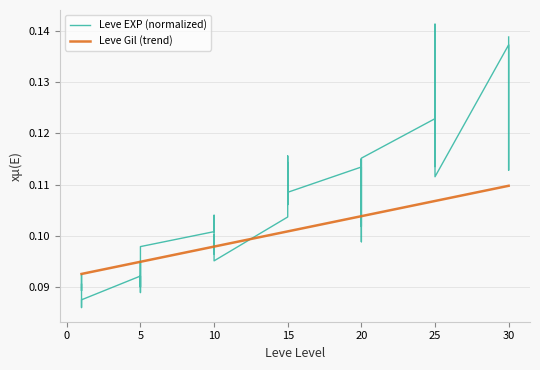

The chart shows a value of 0.1 at 15. True or false?

True